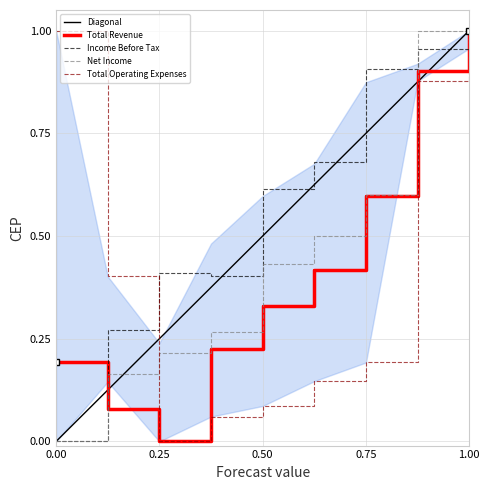

What are all the series names shown in the legend?

Total Revenue, Income Before Tax, Net Income, Total Operating Expenses